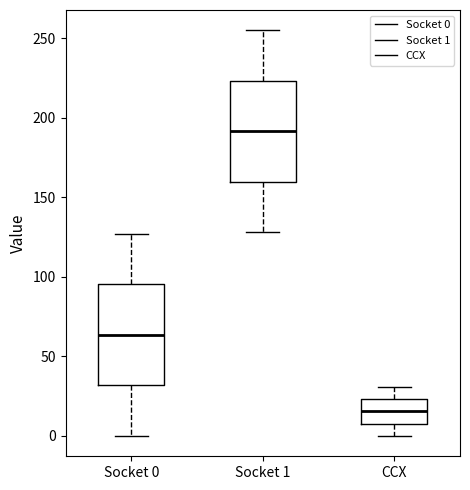

Reading left to right, read every box against the y-axis: the position of its median line, the range the box covers, and the ends of its whiskers. The values are not printed on the chart, so give them approximately, as read against the axis.

Socket 0: median 65, box 30 to 95, whiskers 0 to 125
Socket 1: median 190, box 160 to 225, whiskers 130 to 255
CCX: median 15, box 10 to 25, whiskers 0 to 30